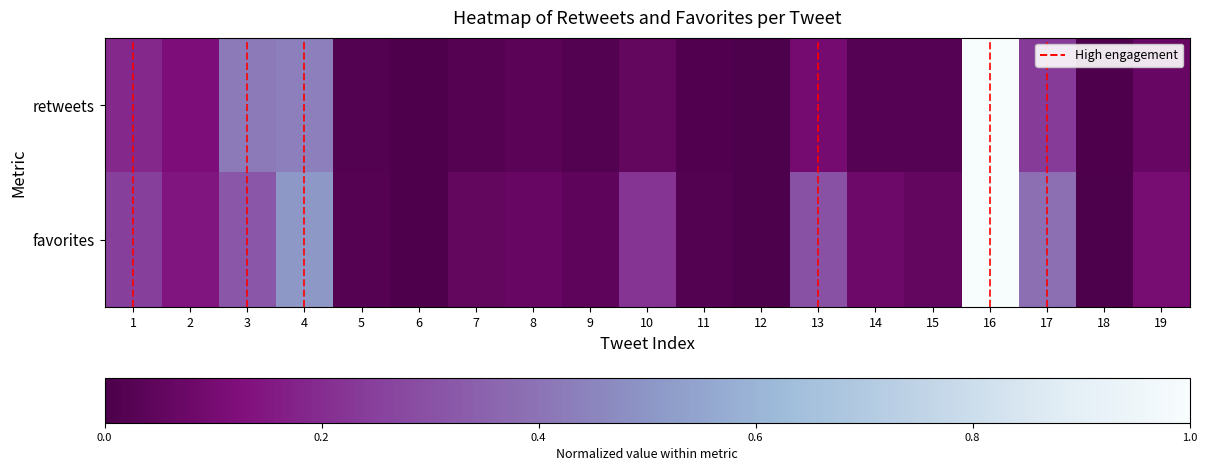

Between 14 and 4, which is larger?

4